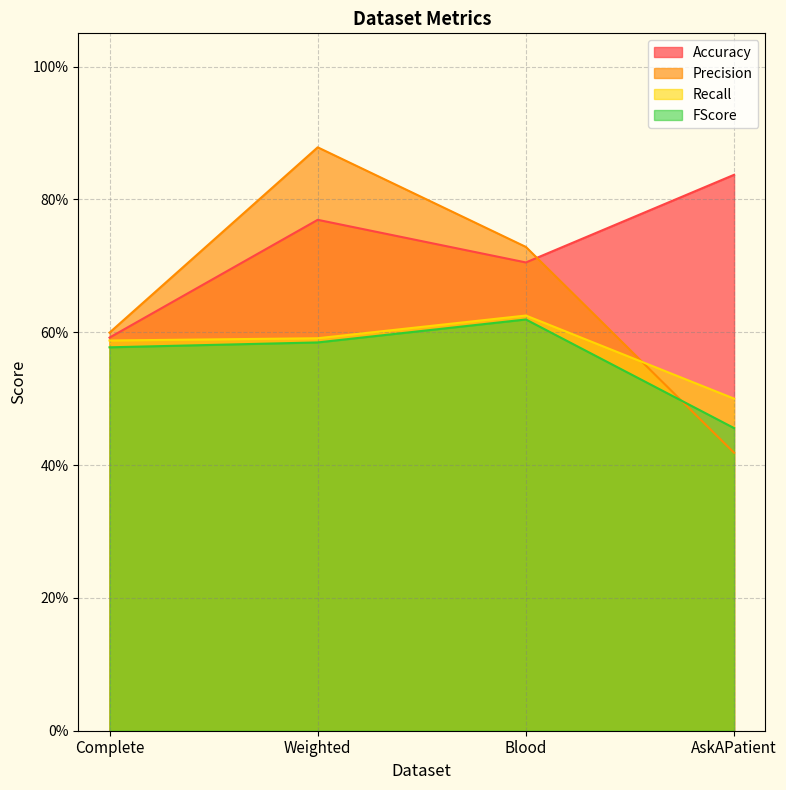

What is the spread (max minus min) of values at Blood?

0.1